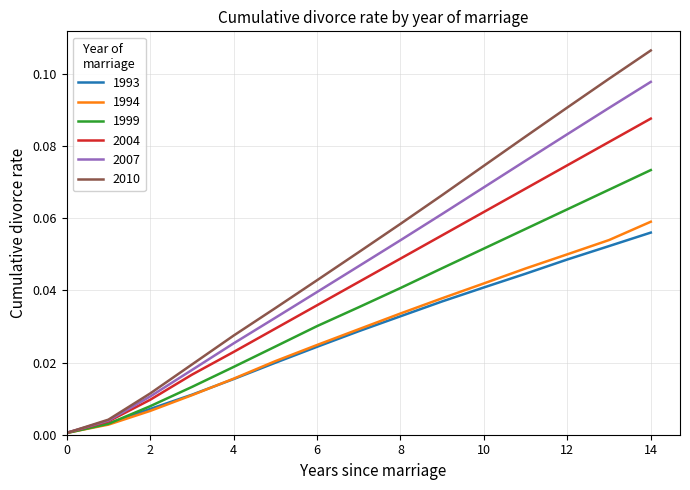

Which series has the widest spread of values?

2010